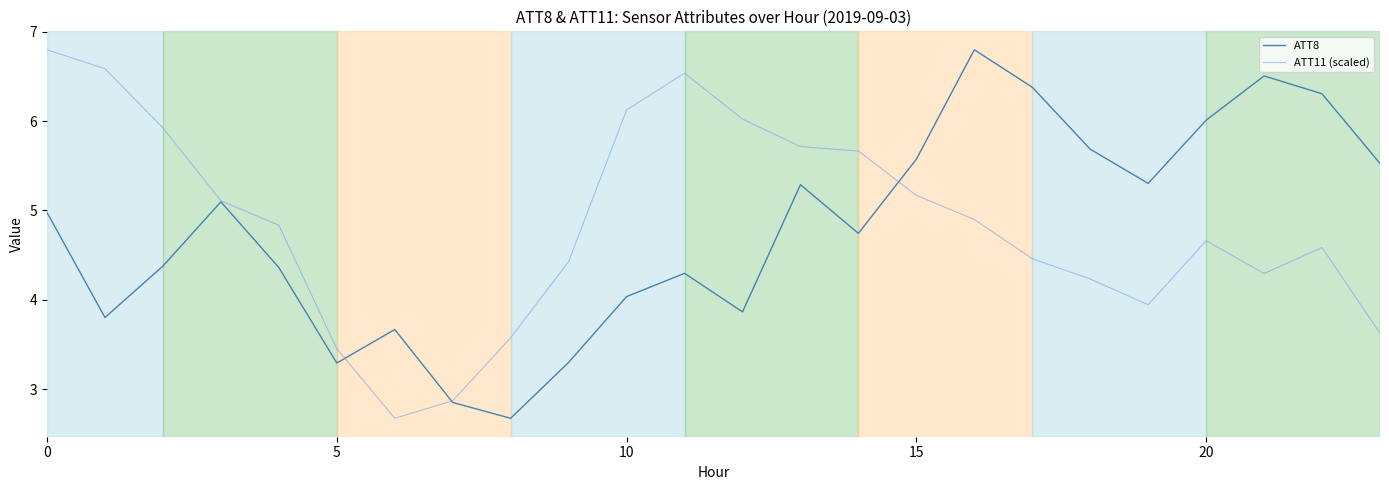

What is the lowest value of the ATT11 (scaled) series?

2.7